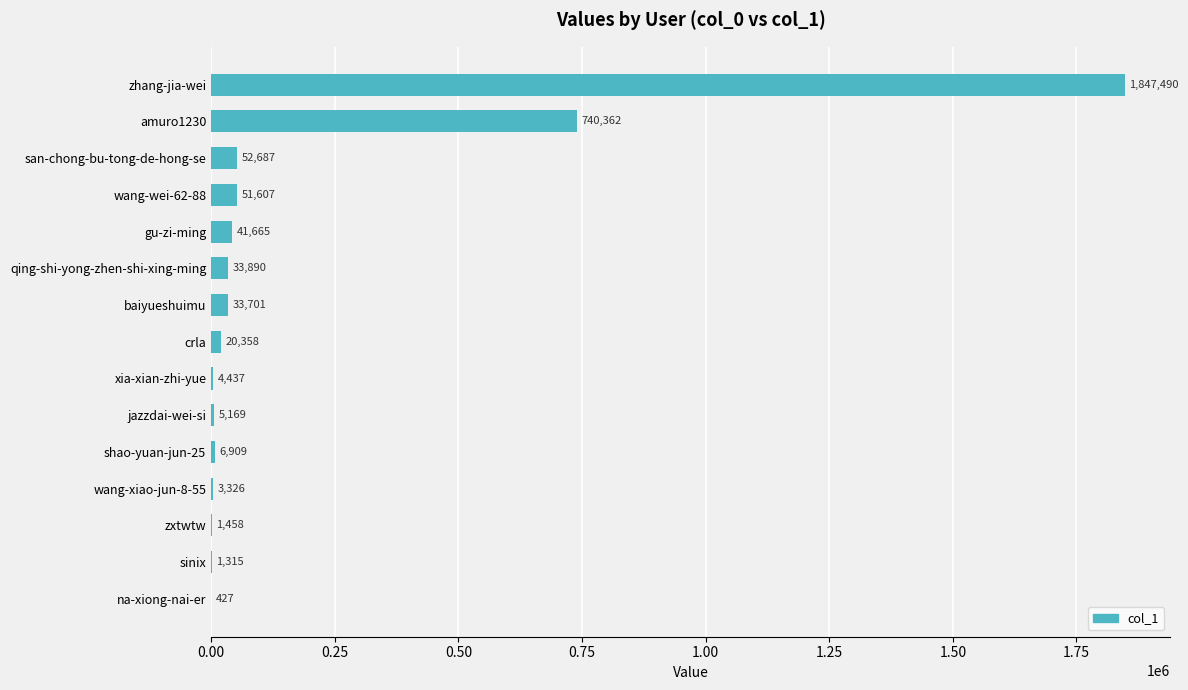

What is the average value?

189653